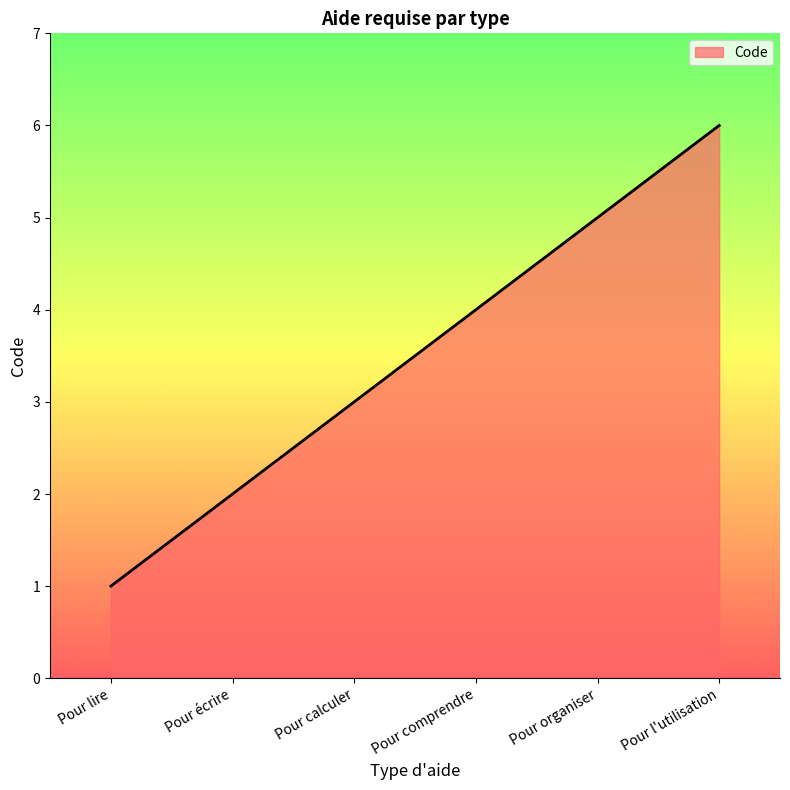

What is the difference between the second highest and minimum values?

4